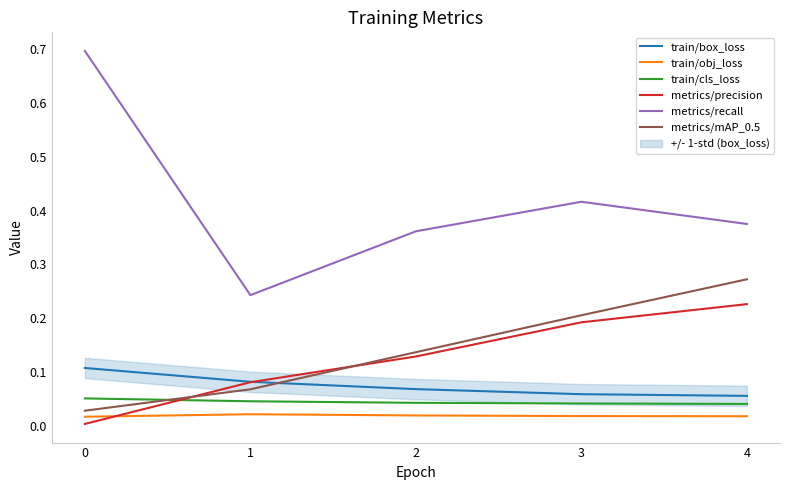

What is the difference between the highest and lowest values at 0?

0.7